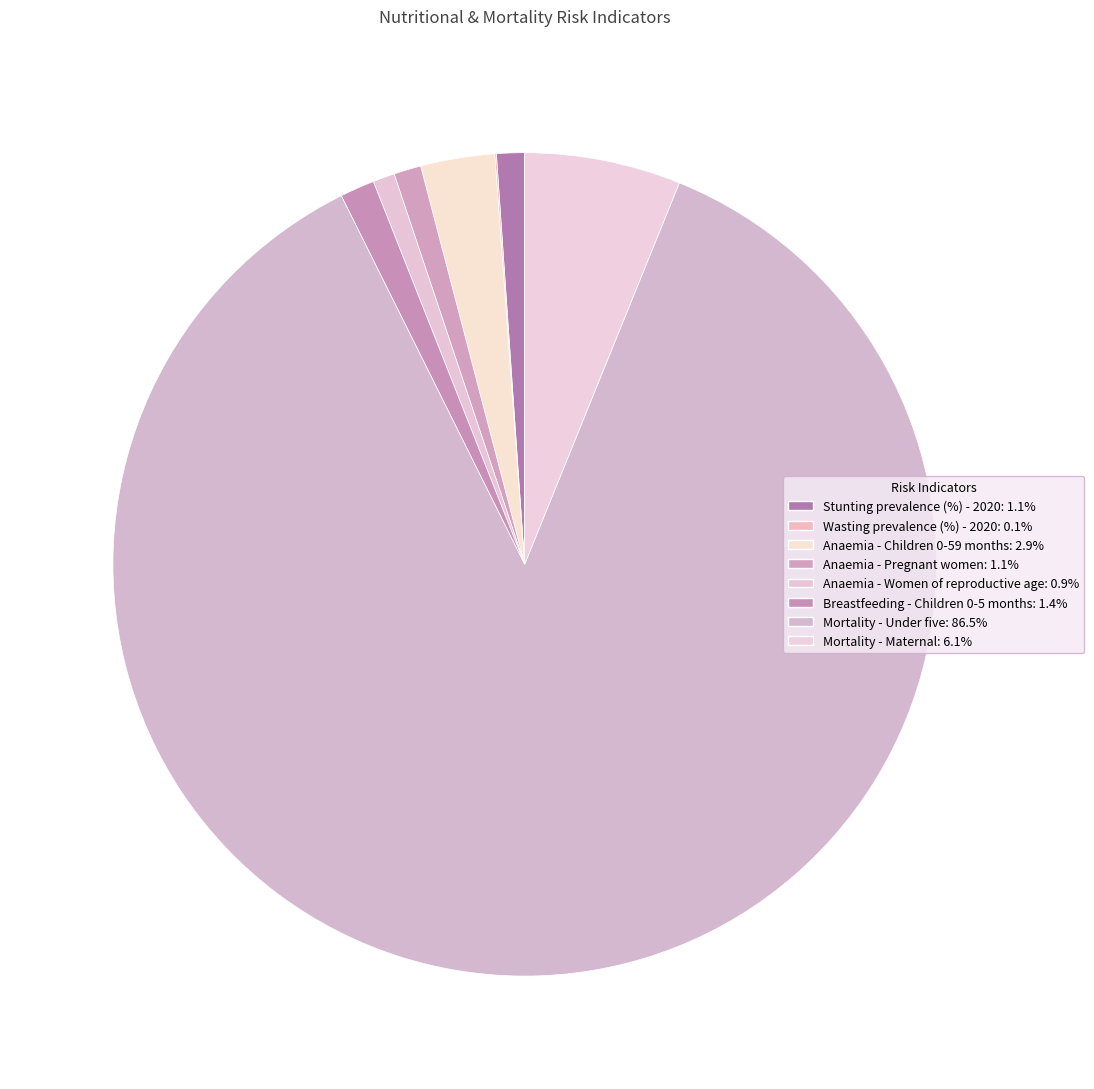

To the nearest percent, what portion does Anaemia - Pregnant women represent?

1%